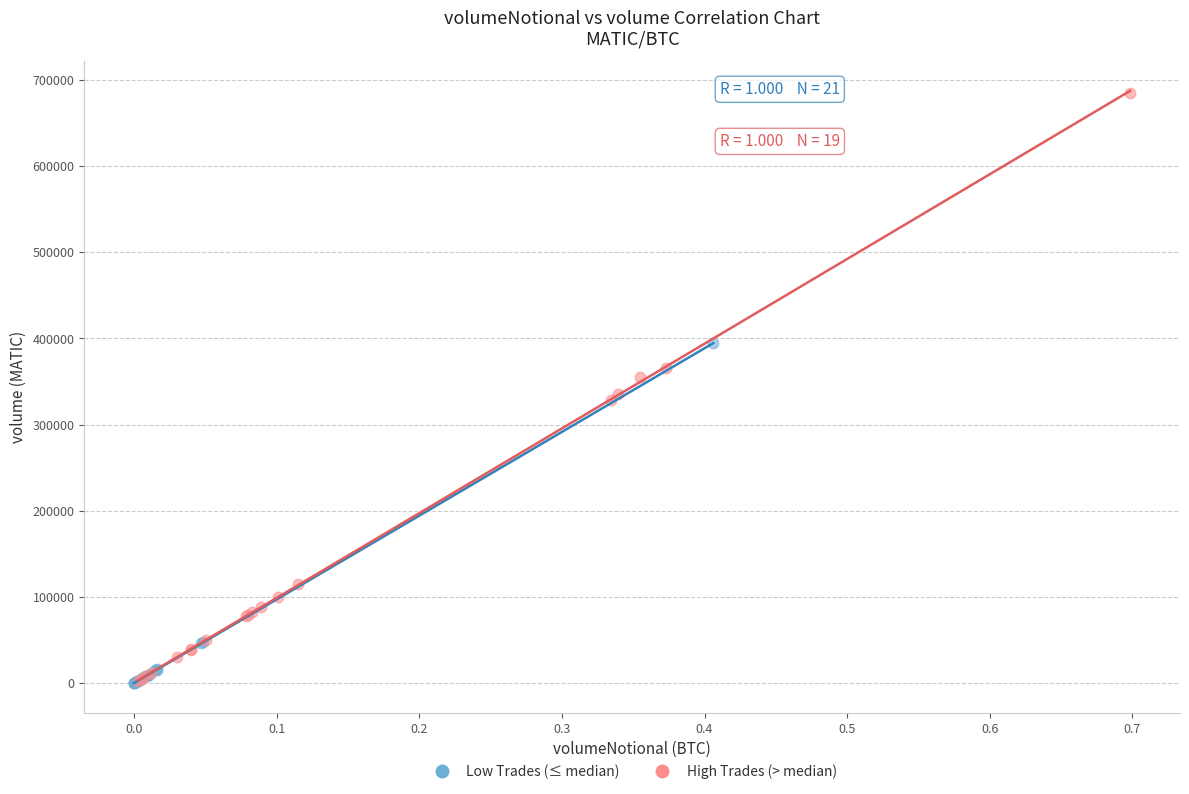

What are all the series names shown in the legend?

Low Trades (≤ median), High Trades (> median)